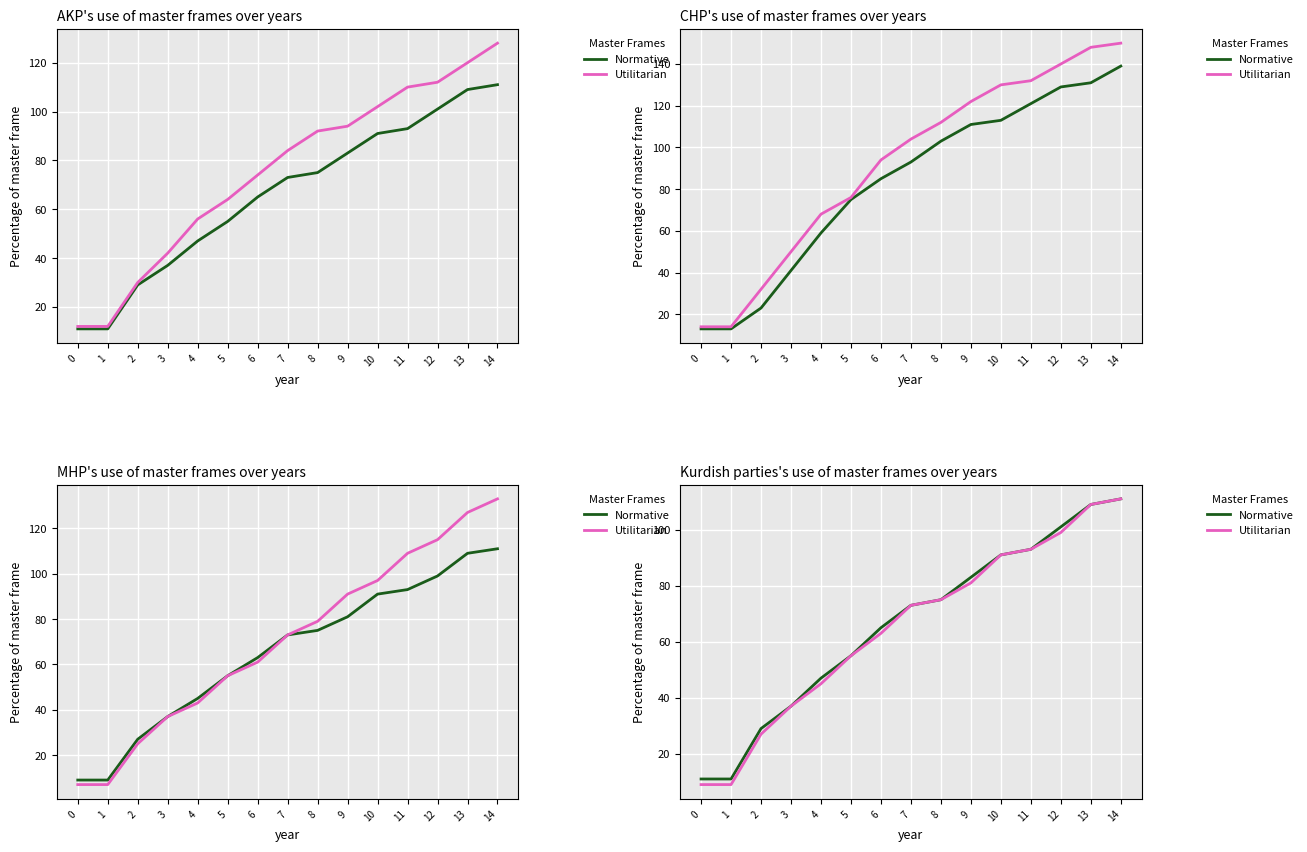

At which label does Normative reach its peak?

14